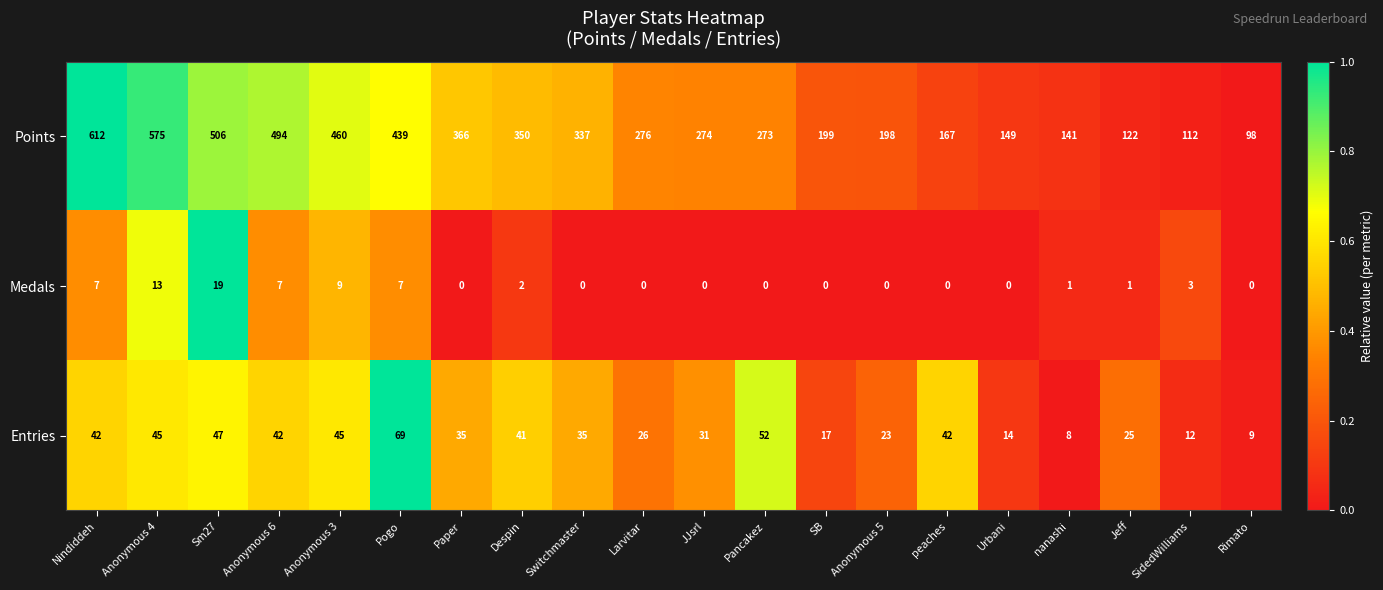

The Entries series shows 14 at Urbani. True or false?

True